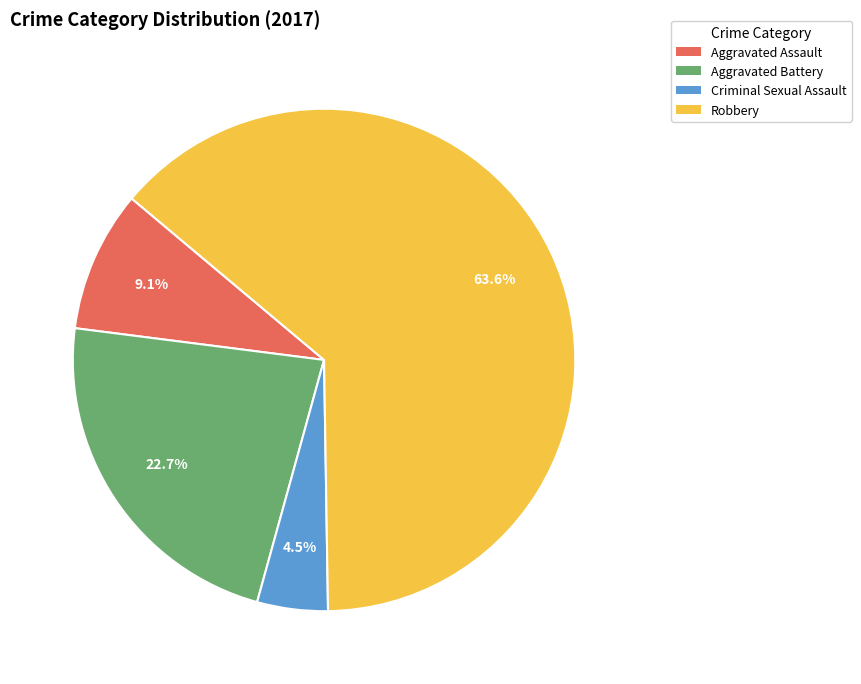

Combined, do Aggravated Assault and Criminal Sexual Assault account for over 50%?

No